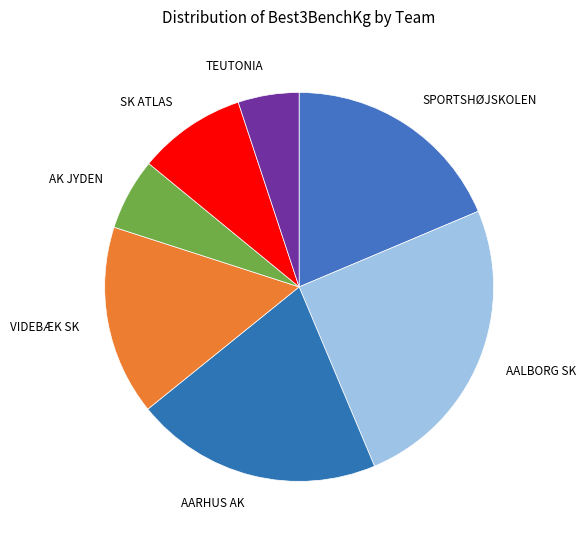

Count the number of slices in the pie.

7